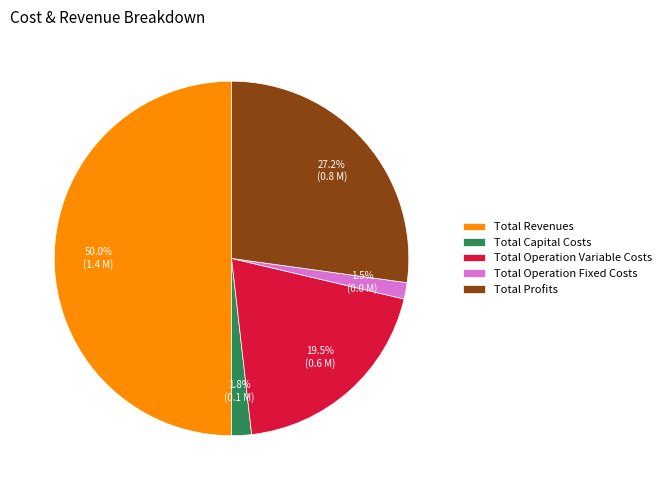

Between Total Operation Fixed Costs and Total Revenues, which is larger?

Total Revenues